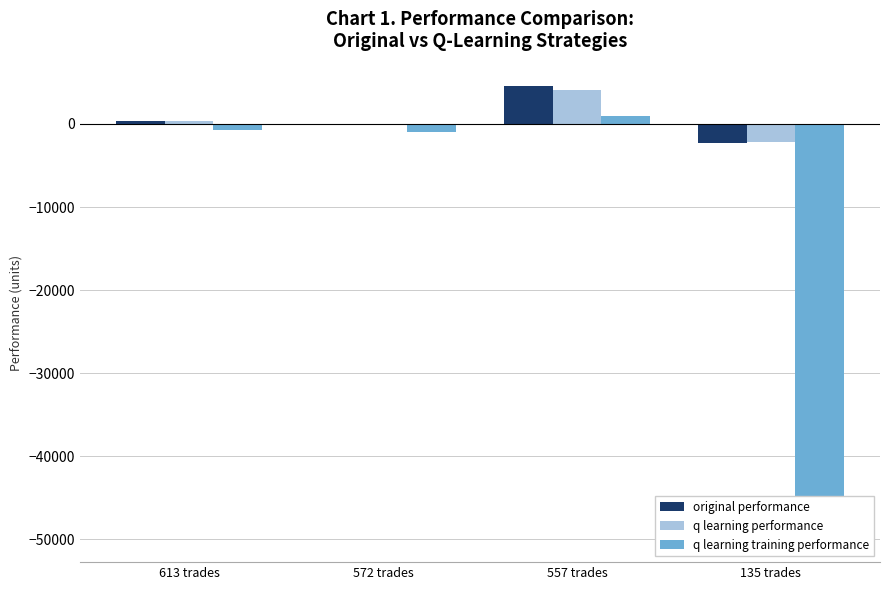

Reading left to right, extract all data points from this chart.

original performance: 404.8	-125.8	4532.0	-2228.3
q learning performance: 302.5	-81.2	4095.6	-2172.0
q learning training performance: -712.4	-978.5	1000.7	-50000.0